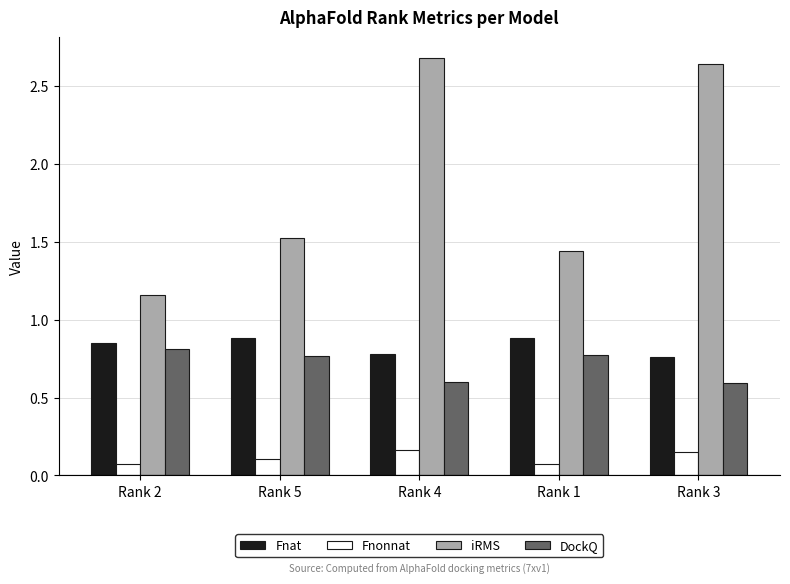

What position from the right is Rank 1?

2